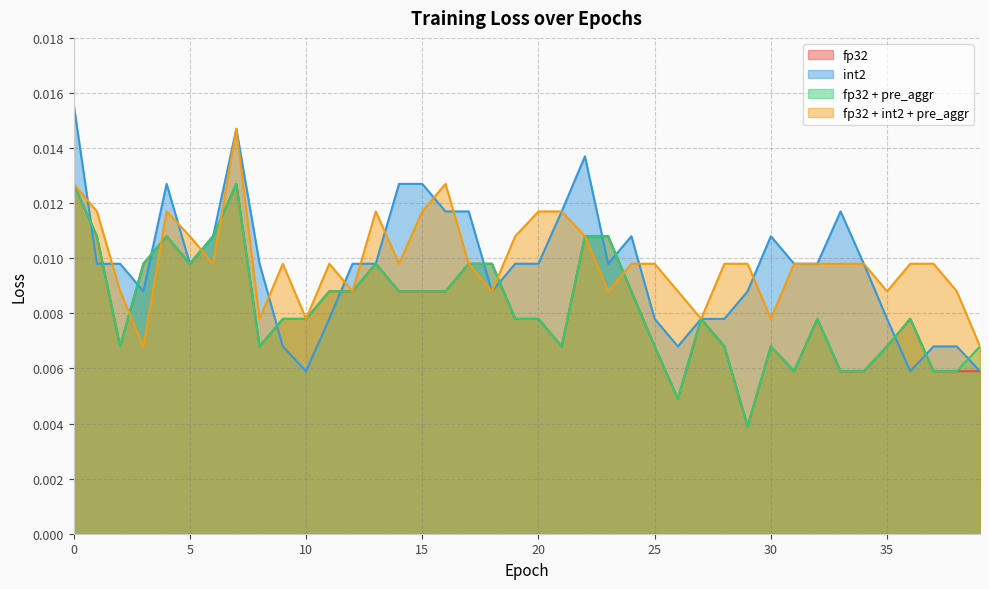

Which series has the largest total across all categories?

fp32 + int2 + pre_aggr